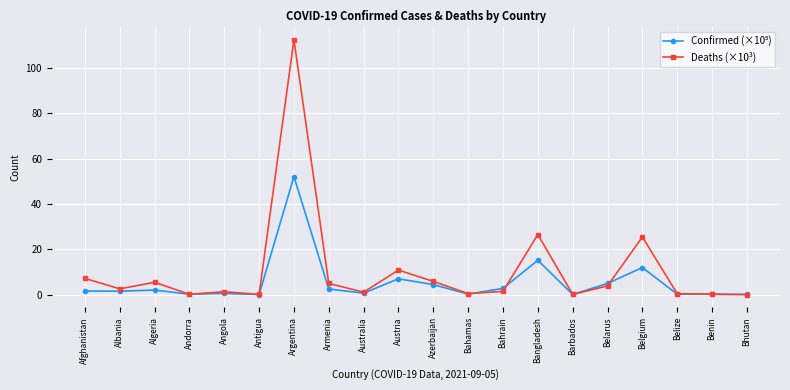

Which category has the highest value in the Deaths (×10³) series?

Argentina